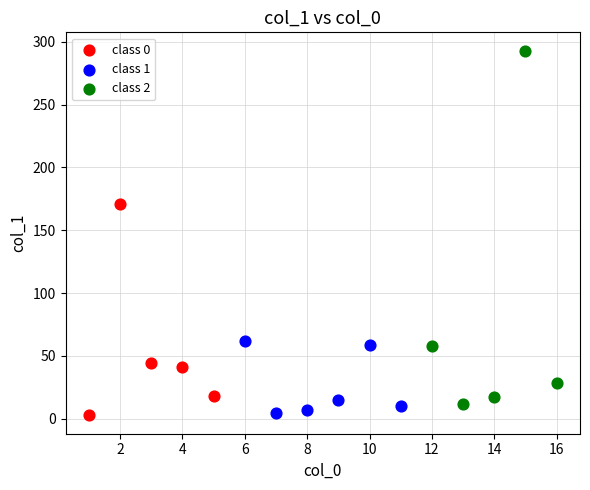

Which series contains the highest Y value?

class 2